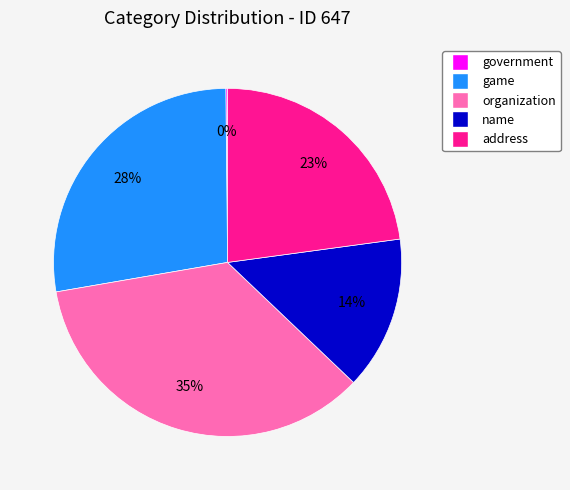

Is there a majority slice in this chart?

No